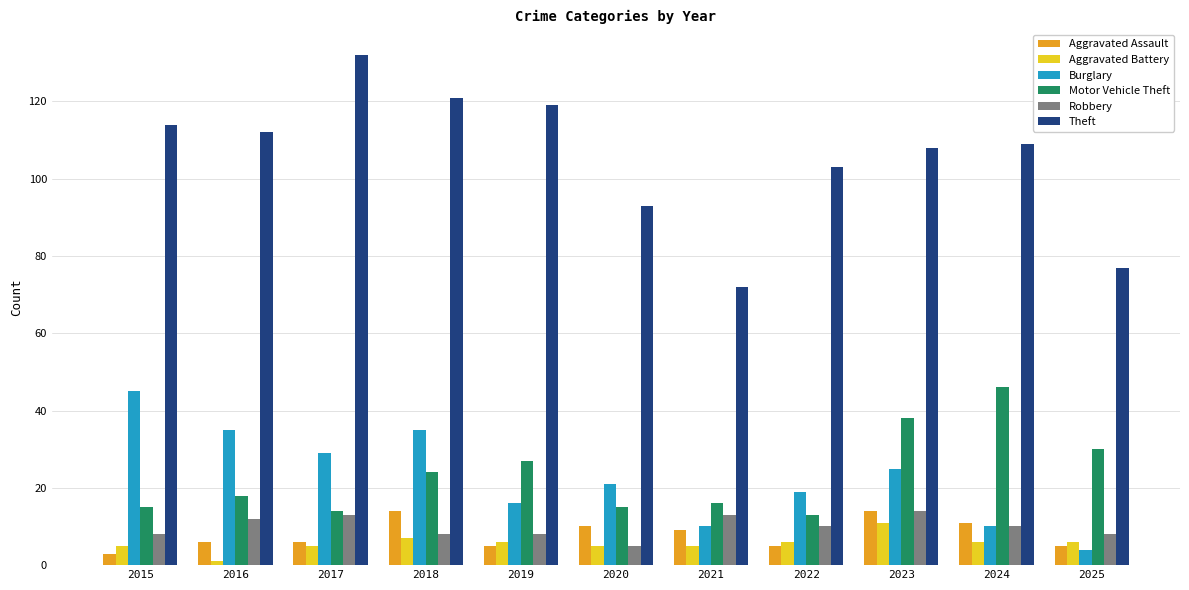

How many categories are shown in the chart?

11